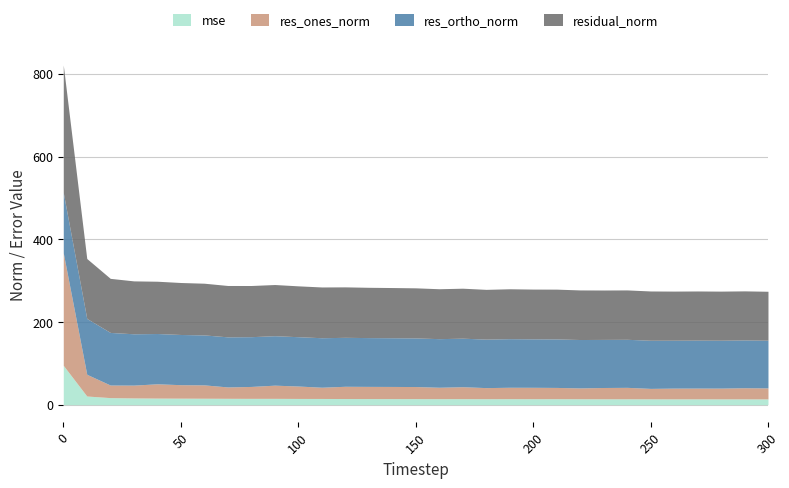

Reading left to right, what are all the values shown in this chart?

mse: 95.2	21.0	17.1	16.4	16.0	15.8	15.6	15.4	15.3	15.3	15.1	15.1	14.9	14.8	14.7	14.7	14.6	14.6	14.5	14.6	14.5	14.5	14.4	14.3	14.3	14.2	14.1	14.1	14.1	14.1	14.0
res_ones_norm: 271.9	52.5	30.4	31.0	34.5	32.6	32.3	27.5	28.8	31.9	30.0	27.2	29.6	29.5	29.4	29.2	27.6	28.9	26.8	27.6	27.6	27.2	26.2	27.3	27.7	25.2	26.0	26.1	26.1	26.9	26.6
res_ortho_norm: 145.8	135.1	127.1	124.1	121.6	121.4	120.8	121.1	120.3	119.6	119.2	119.7	118.3	118.0	117.8	117.5	117.5	117.3	117.2	117.5	117.1	117.3	117.0	116.2	116.2	116.4	115.8	115.9	115.8	115.5	115.3
residual_norm: 308.5	144.9	130.7	127.9	126.4	125.7	125.0	124.2	123.7	123.7	123.0	122.7	122.0	121.6	121.4	121.1	120.7	120.8	120.3	120.7	120.3	120.4	119.9	119.4	119.4	119.1	118.7	118.8	118.7	118.6	118.3